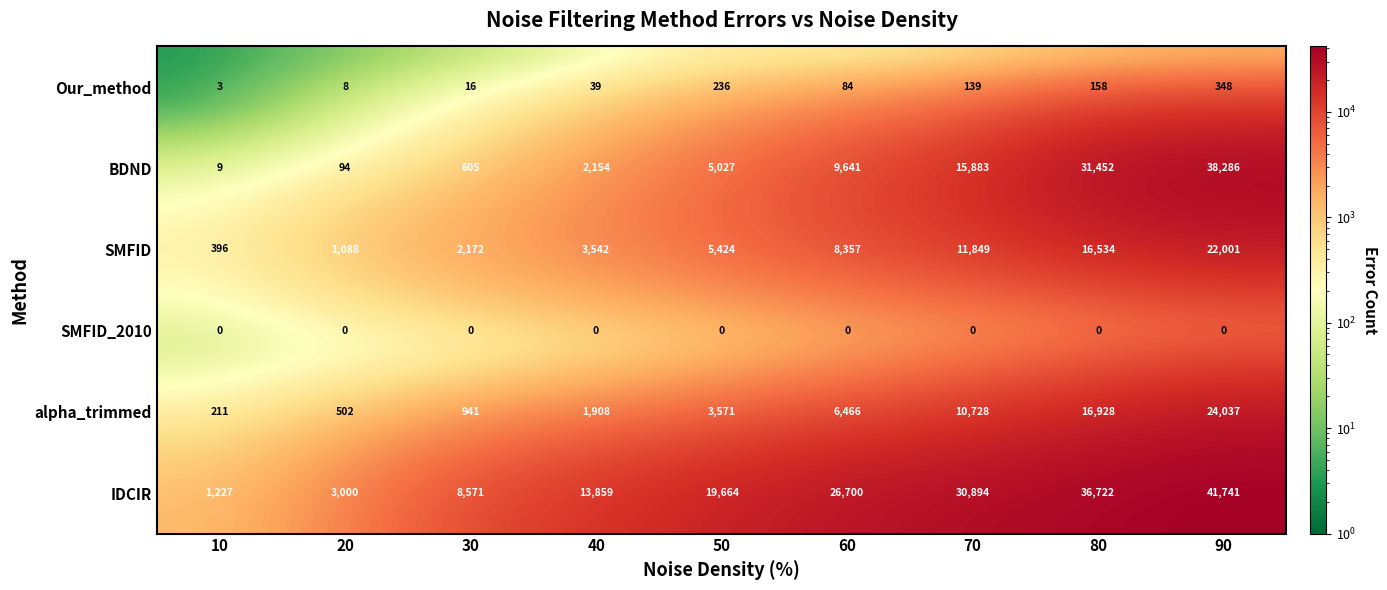

What is the difference between the maximum and minimum values in the BDND series?

38277